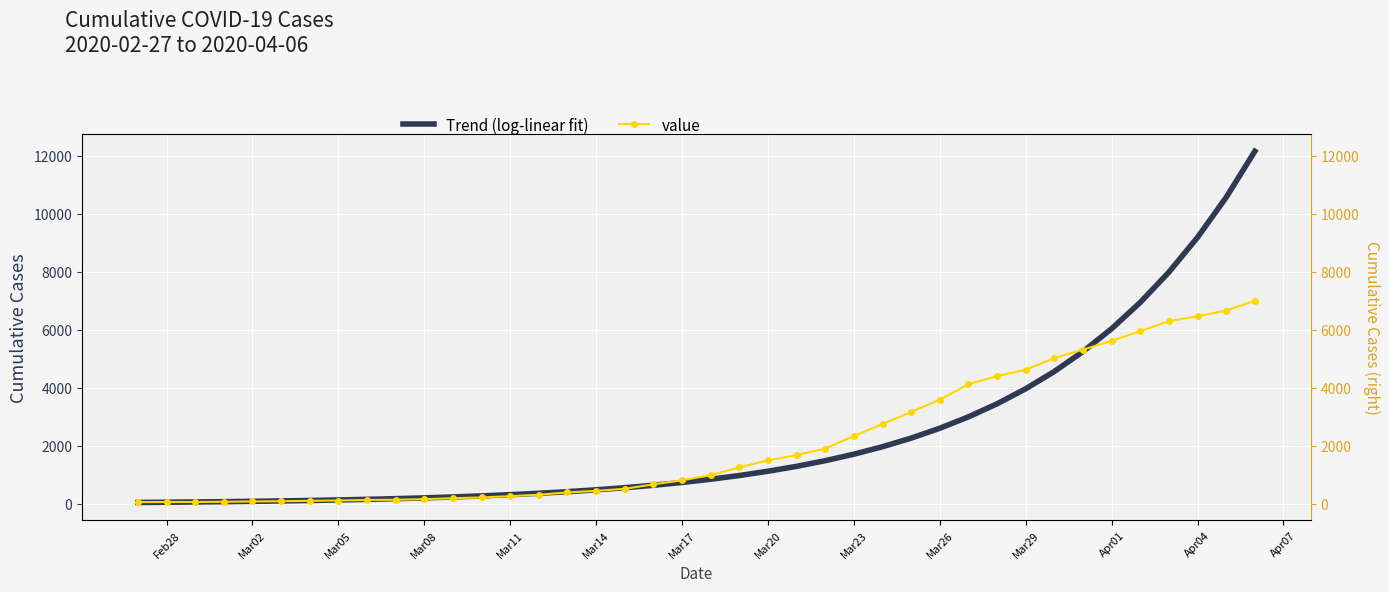

How many distinct data groups are displayed?

2